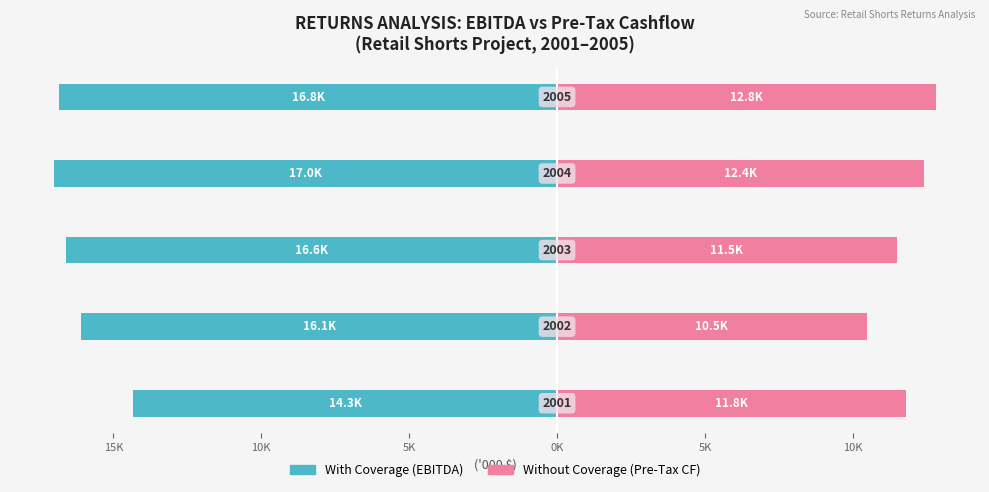

What are all the series names shown in the legend?

With Coverage, Without Coverage